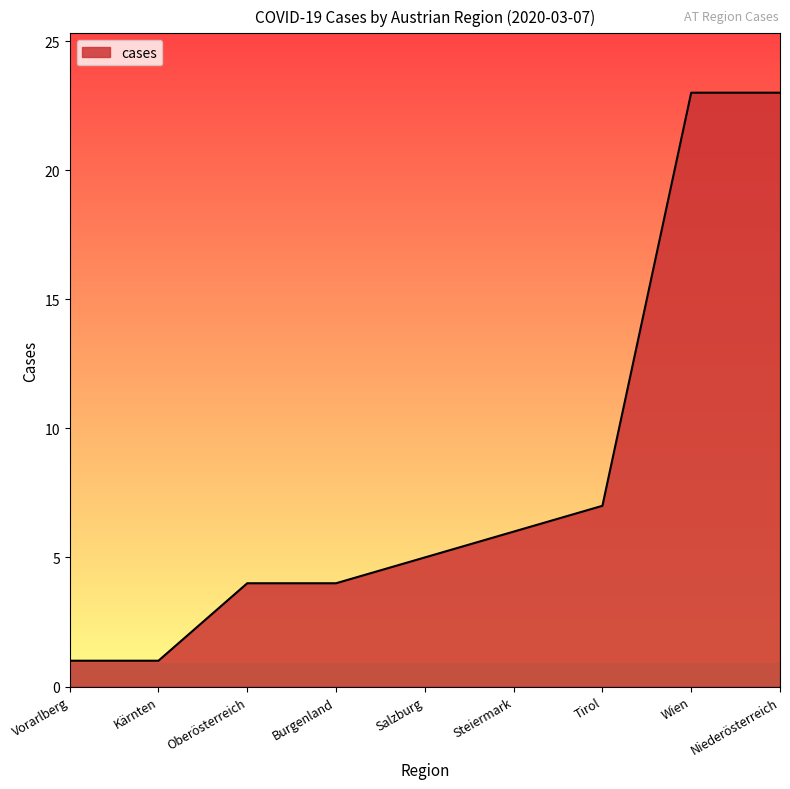

Does the chart have visible grid lines?

No